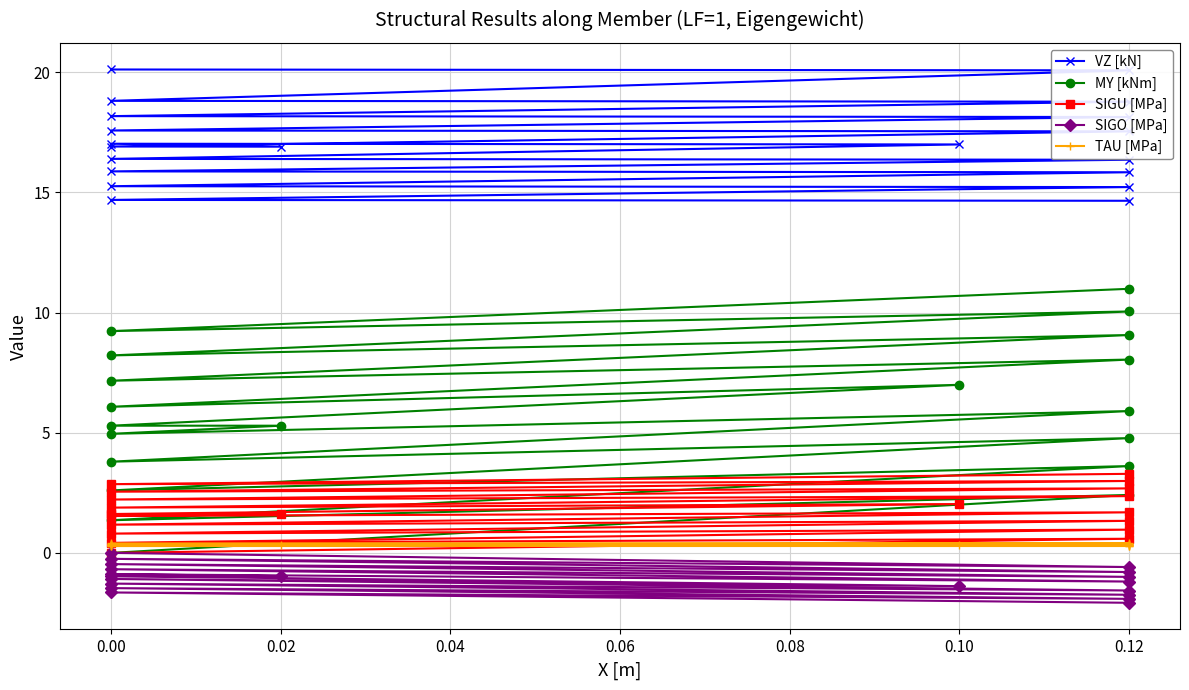

True or false: MY [kNm] and SIGO [MPa] cross at least once.

False